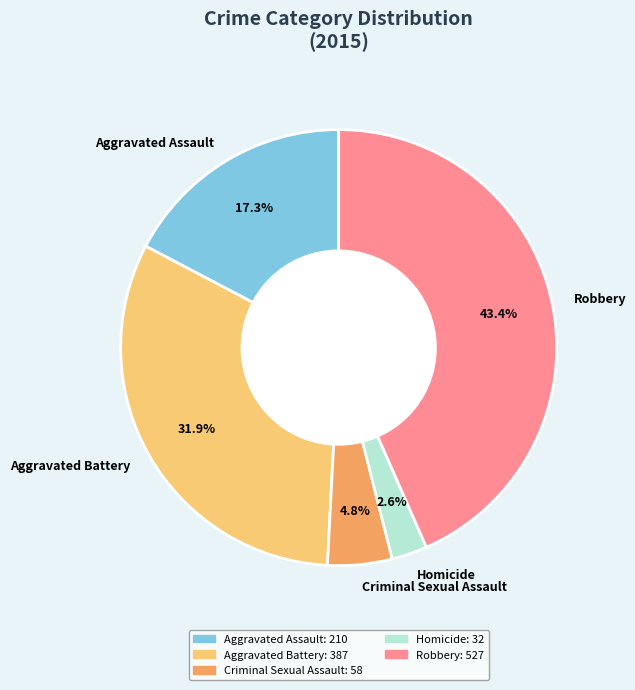

Between Criminal Sexual Assault and Robbery, which is larger?

Robbery